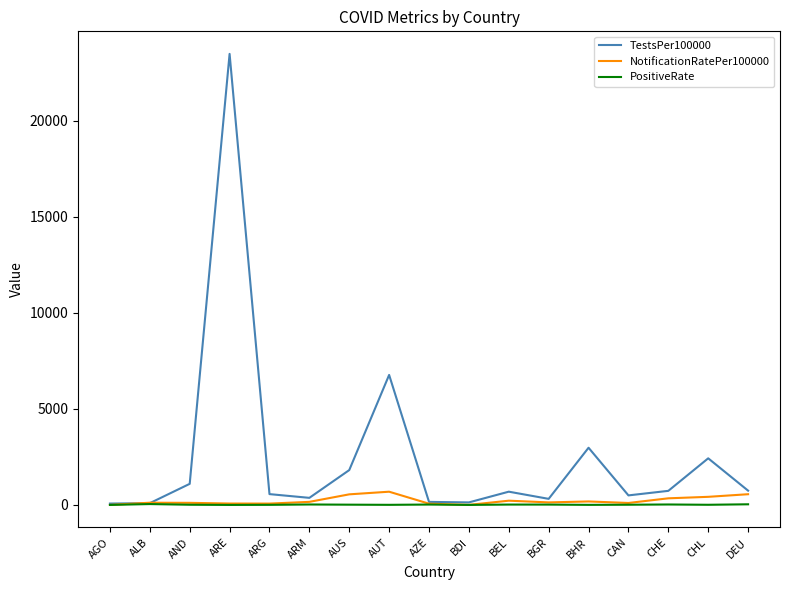

Which series has the largest total across all categories?

TestsPer100000